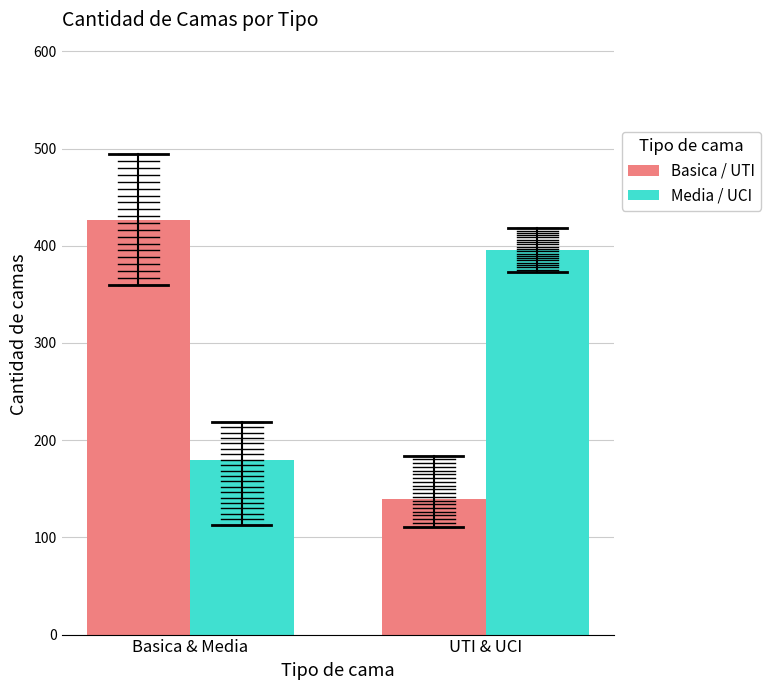

Reading left to right, what are all the values shown in this chart?

Basica / UTI: Basica & Media=426.3	UTI & UCI=139.0
Media / UCI: Basica & Media=179.5	UTI & UCI=395.6